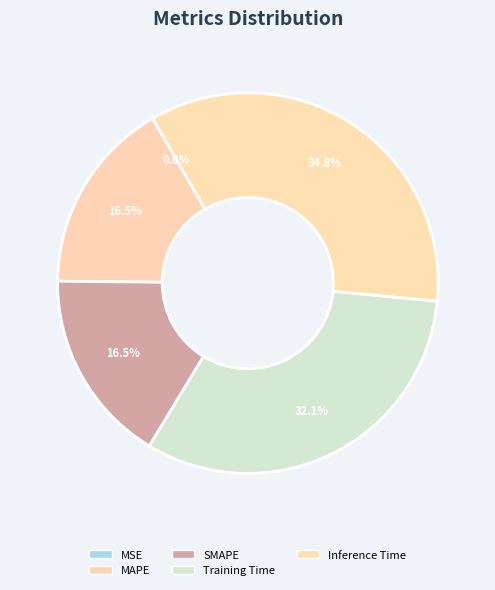

Rank the categories by value from lowest to highest.

MSE, MAPE, SMAPE, Training Time, Inference Time